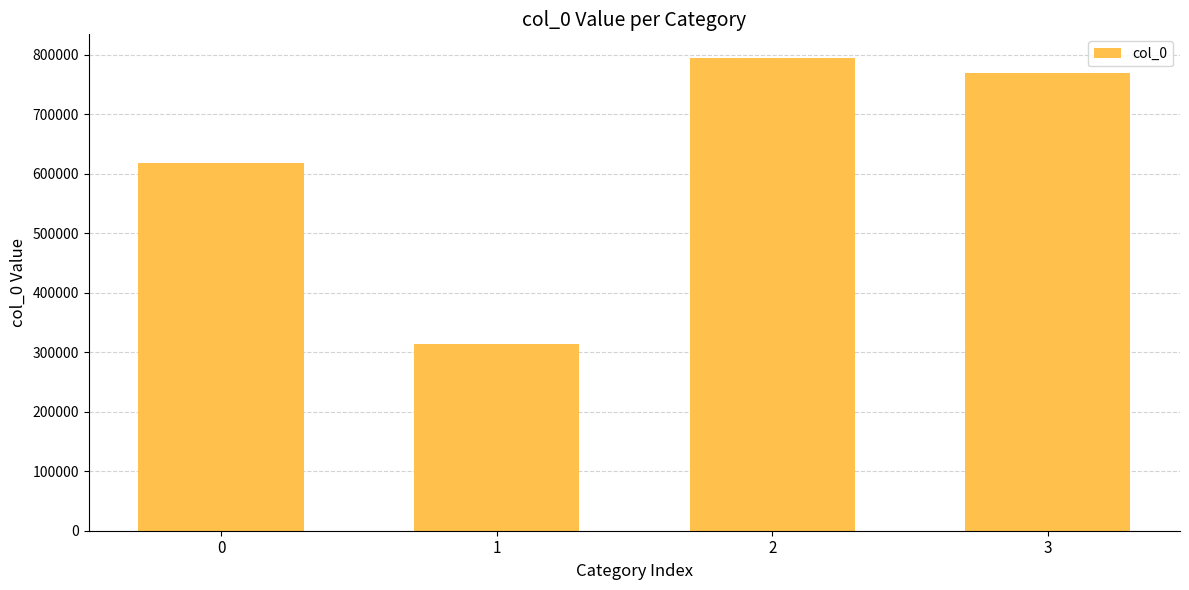

The chart shows a value of 769598 at 3. True or false?

True